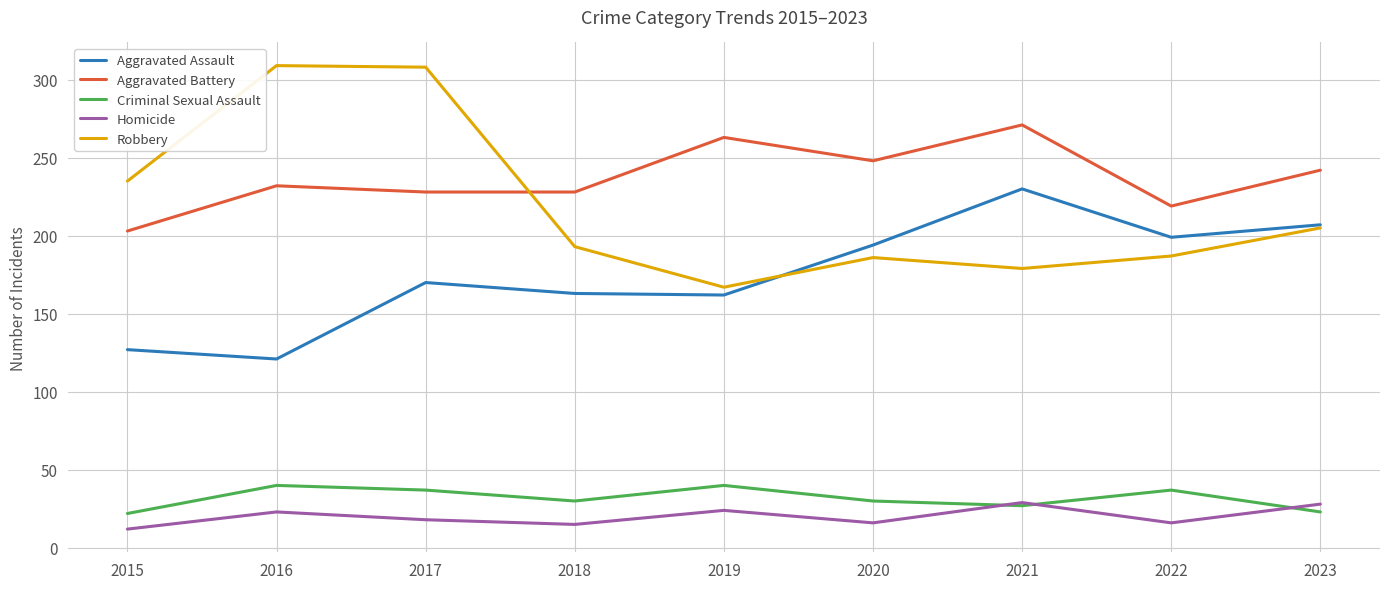

True or false: Criminal Sexual Assault and Aggravated Battery intersect in this chart.

False